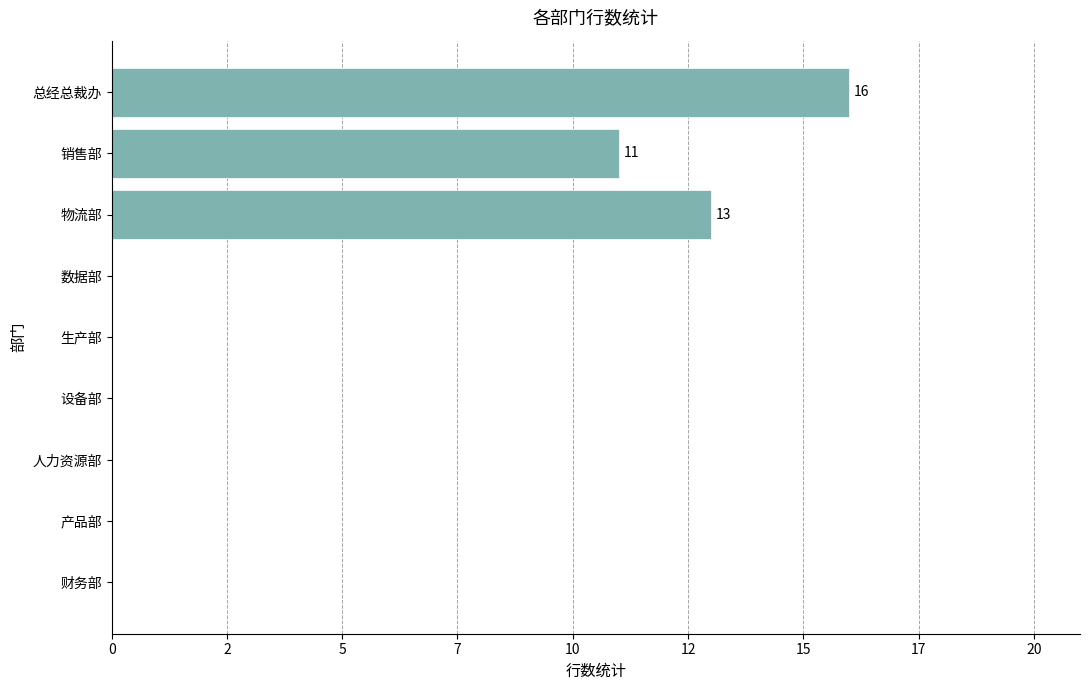

Count the number of data series in this chart.

1